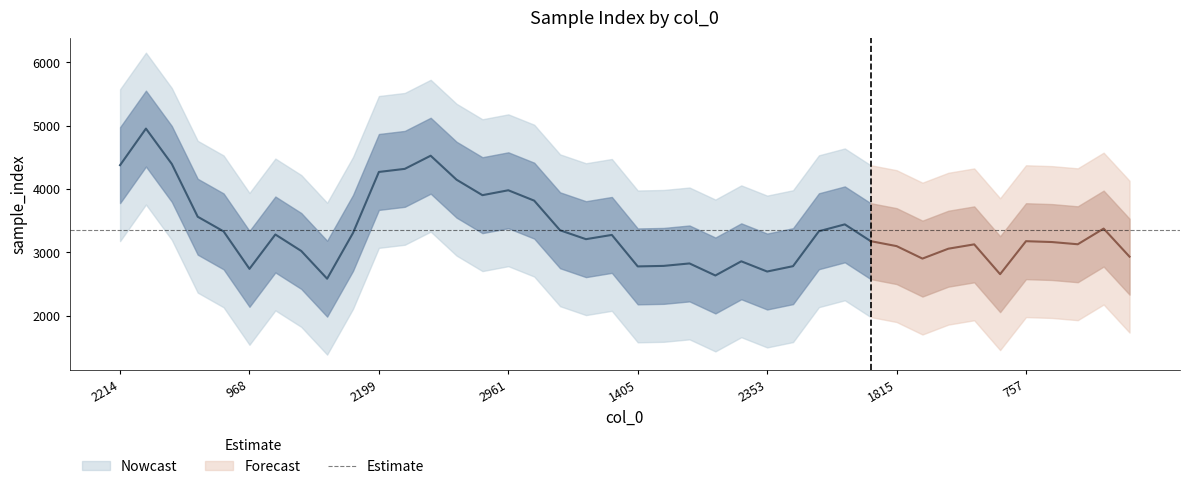

How many data points are less than 3603?

20